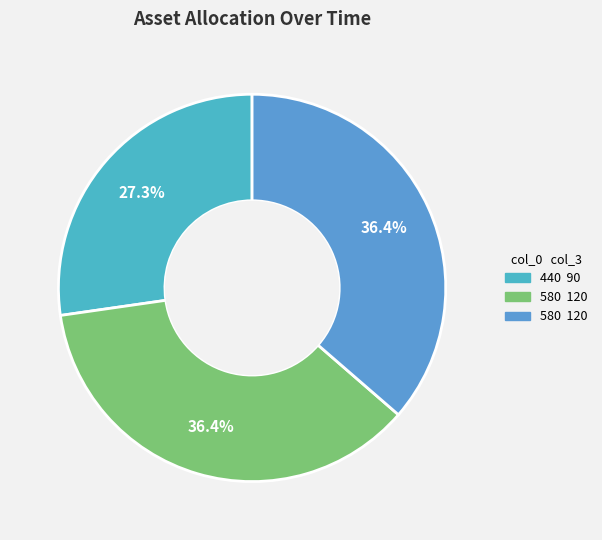

How many segments does this pie chart have?

3